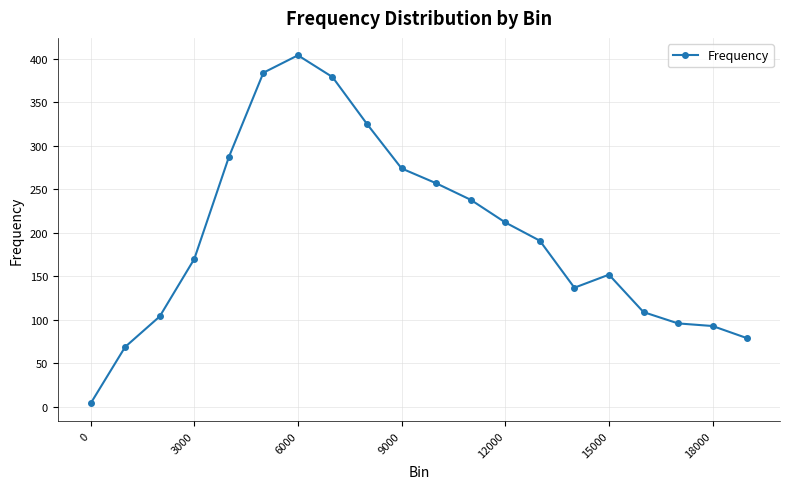

Reading left to right, transcribe all the data shown in this chart.

4	69	104	170	287	384	404	379	325	274	257	238	212	191	137	152	109	96	93	79